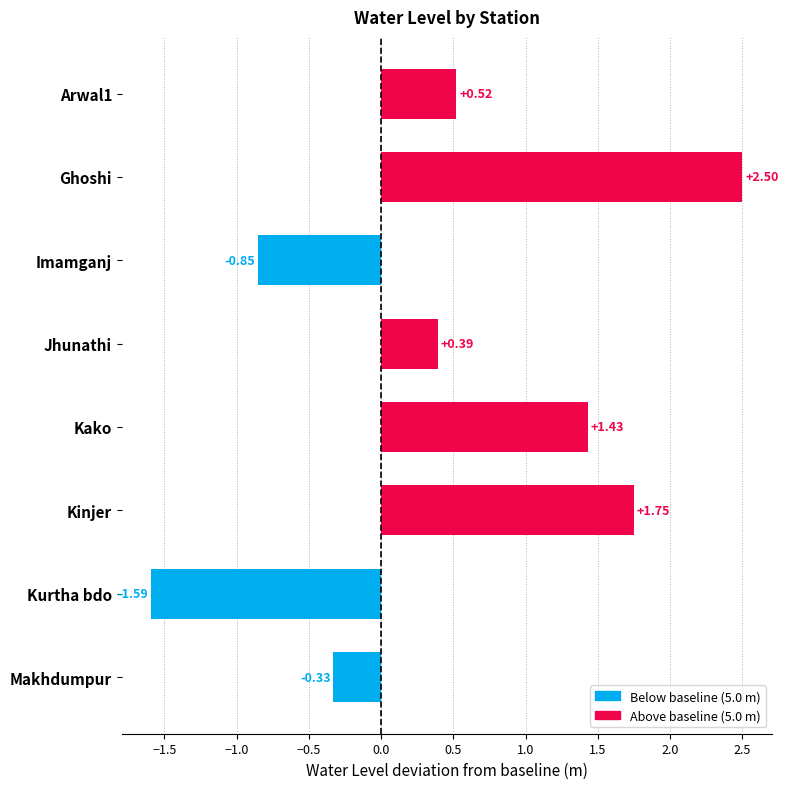

List the labels in order of value, largest first.

Ghoshi, Kinjer, Kako, Arwal1, Jhunathi, Makhdumpur, Imamganj, Kurtha bdo